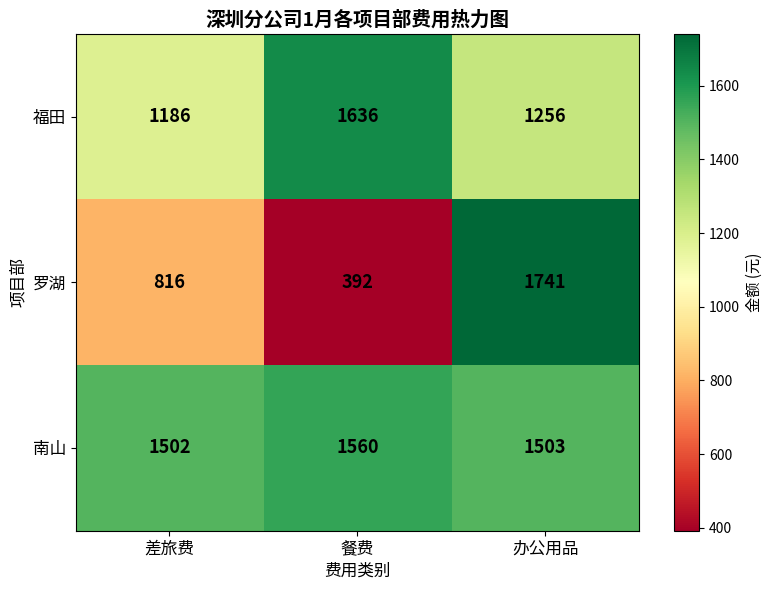

Where is 南山 nearest to the value 1531?

办公用品